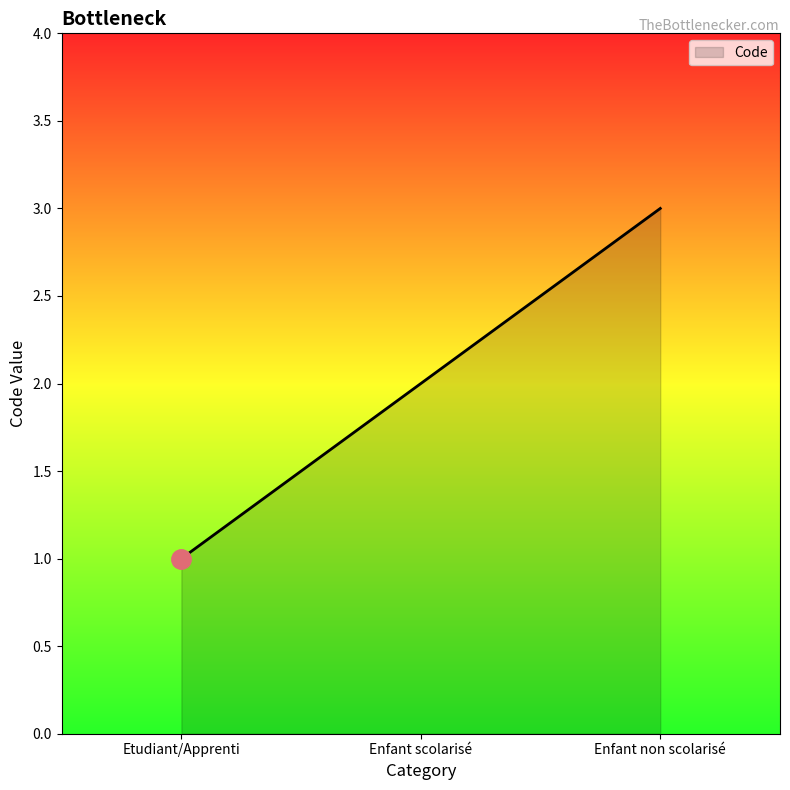

At which label is the value closest to 2?

Enfant scolarisé